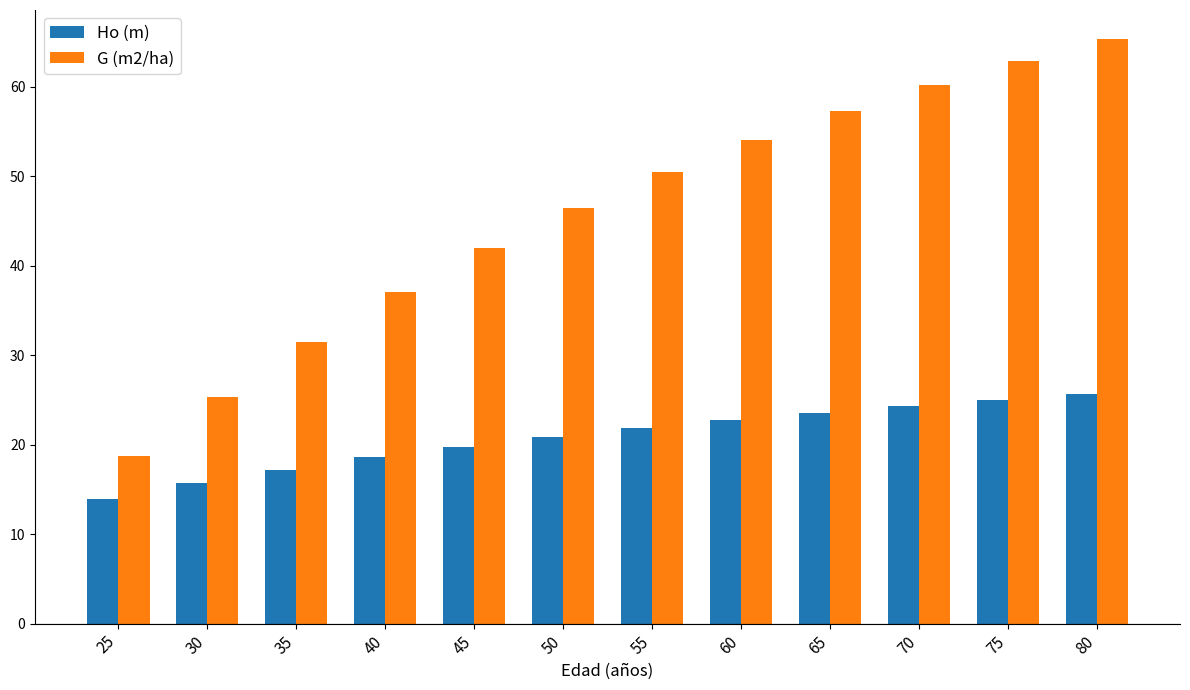

What is the total value across all series at 65?

80.9